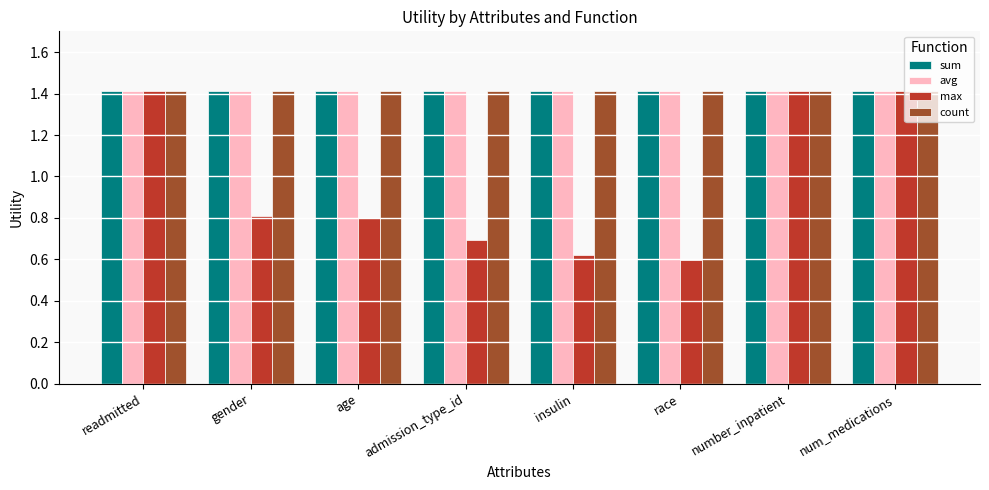

What is the maximum value for count?

1.4